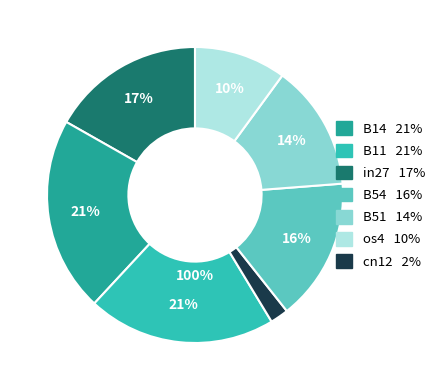

To the nearest percent, what portion does B14 represent?

21%